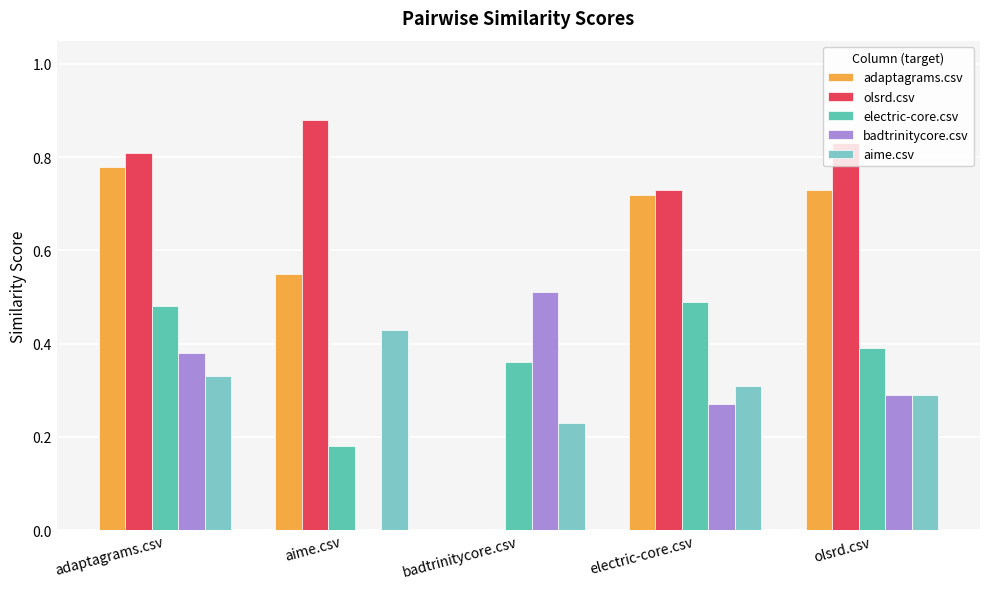

What is the total value across all series at adaptagrams.csv?

2.8